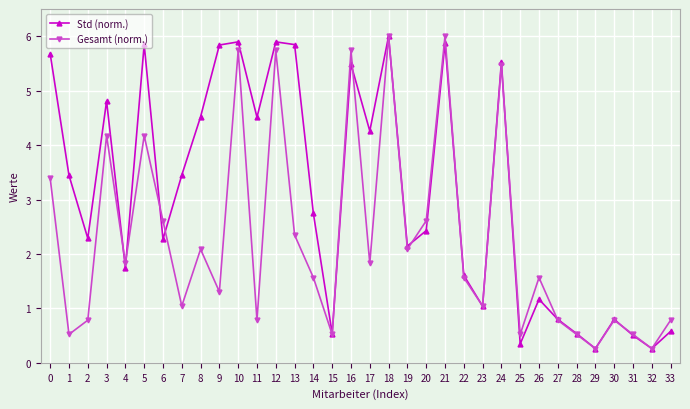

What is the difference between the Std (norm.) values at 4 and 21?

4.1